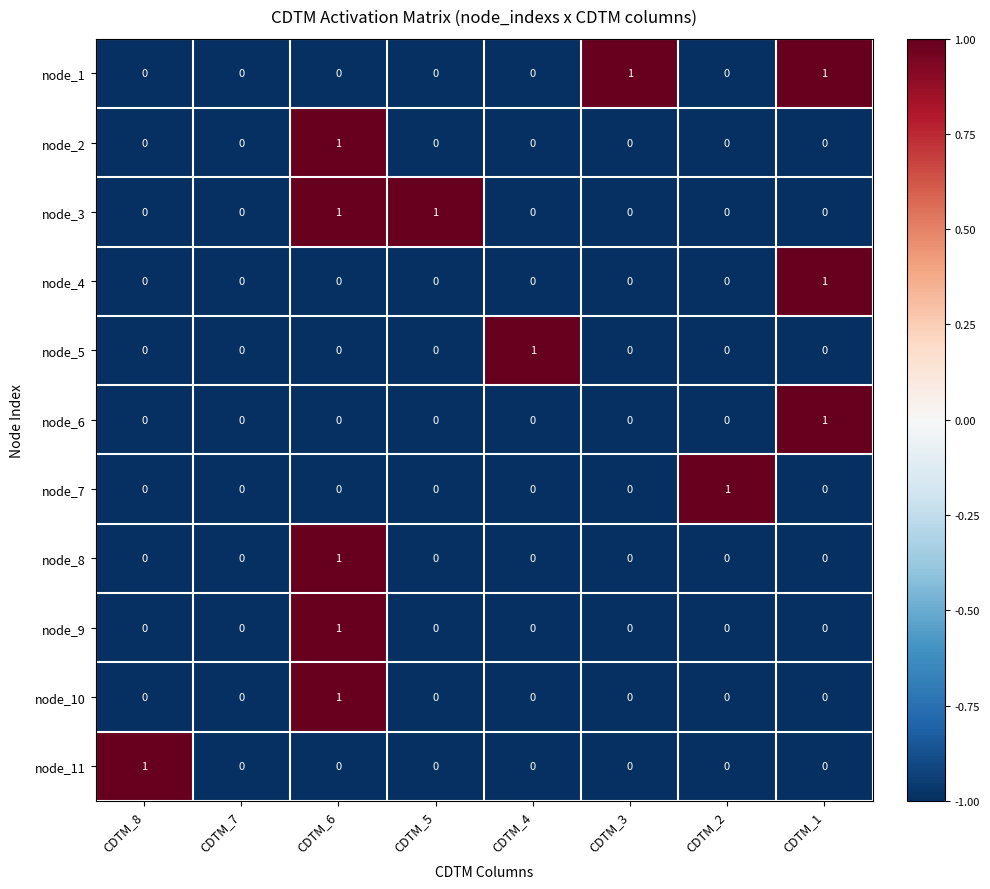

How many distinct data groups are displayed?

11